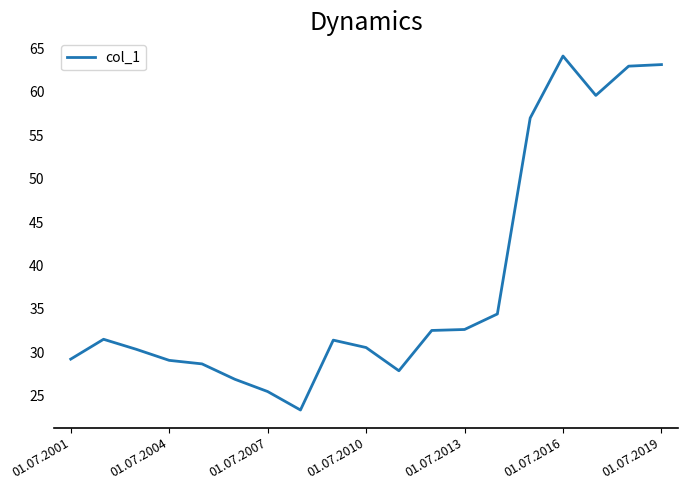

What is the maximum value shown in the chart?

64.1